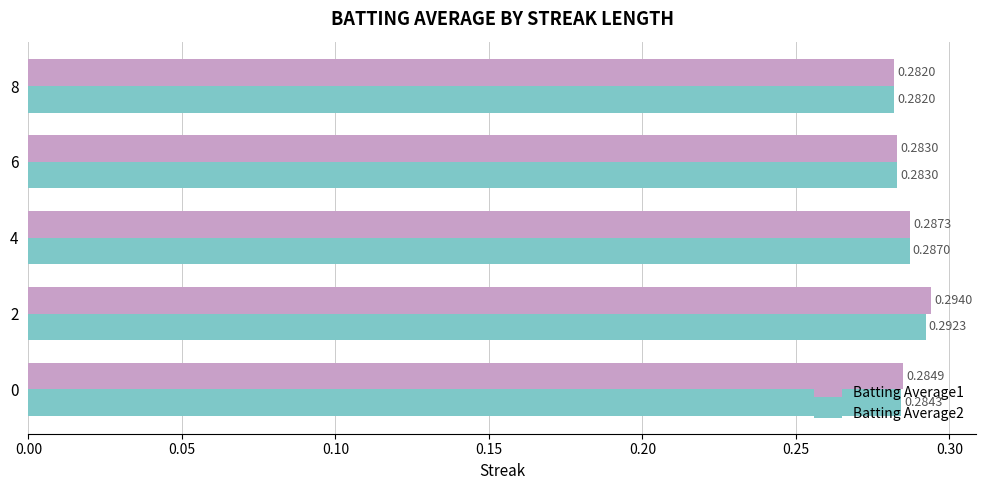

Which category has the lowest value in the Batting Average1 series?

8